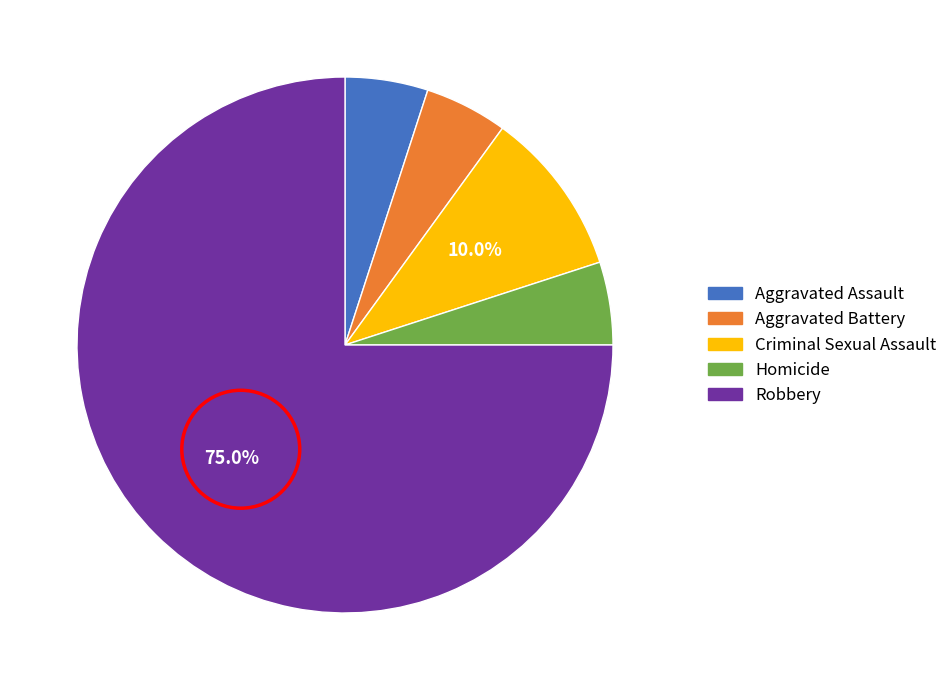

To the nearest percent, what is the difference between the largest and smallest slice percentages?

70%